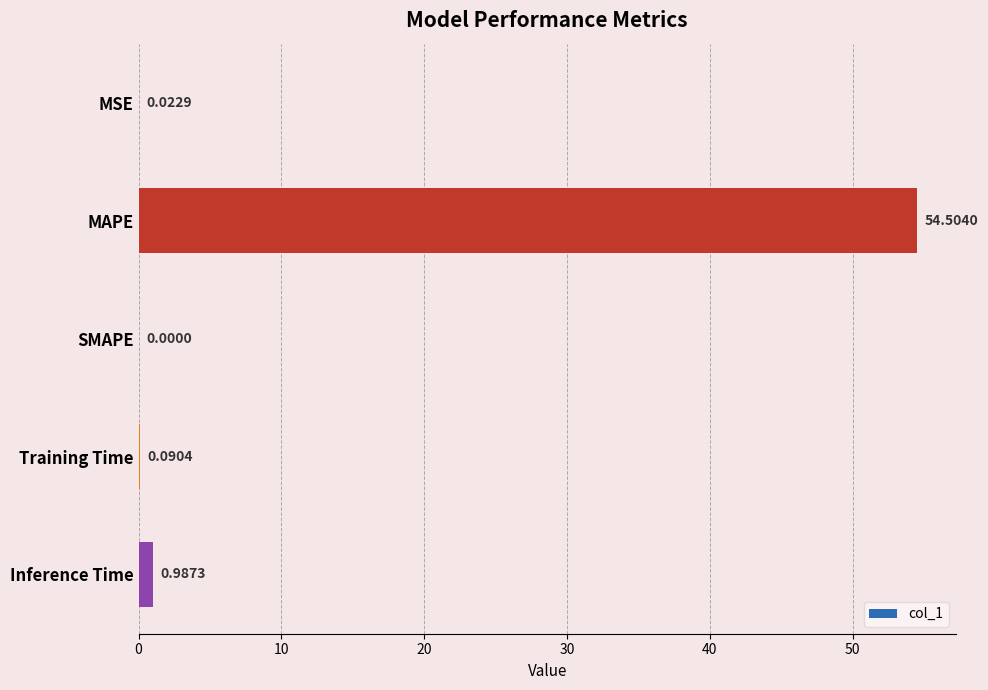

How many series are shown in this chart?

1